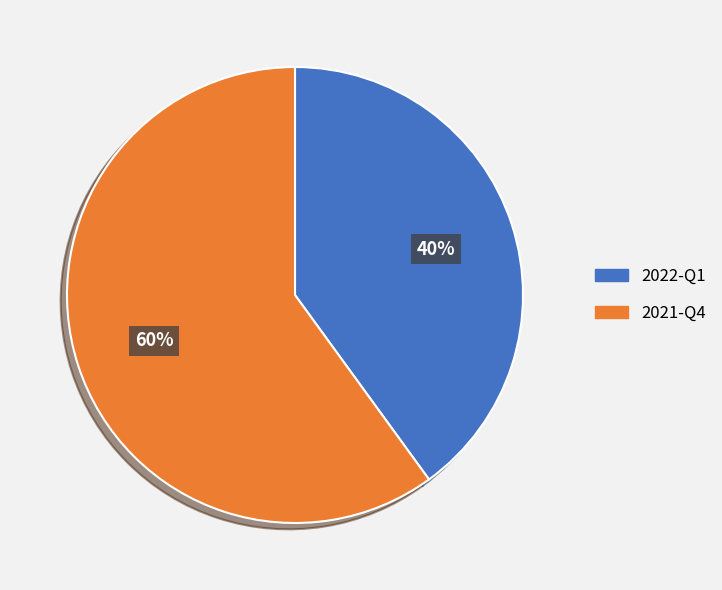

Which category has the biggest portion of the pie?

2021-Q4